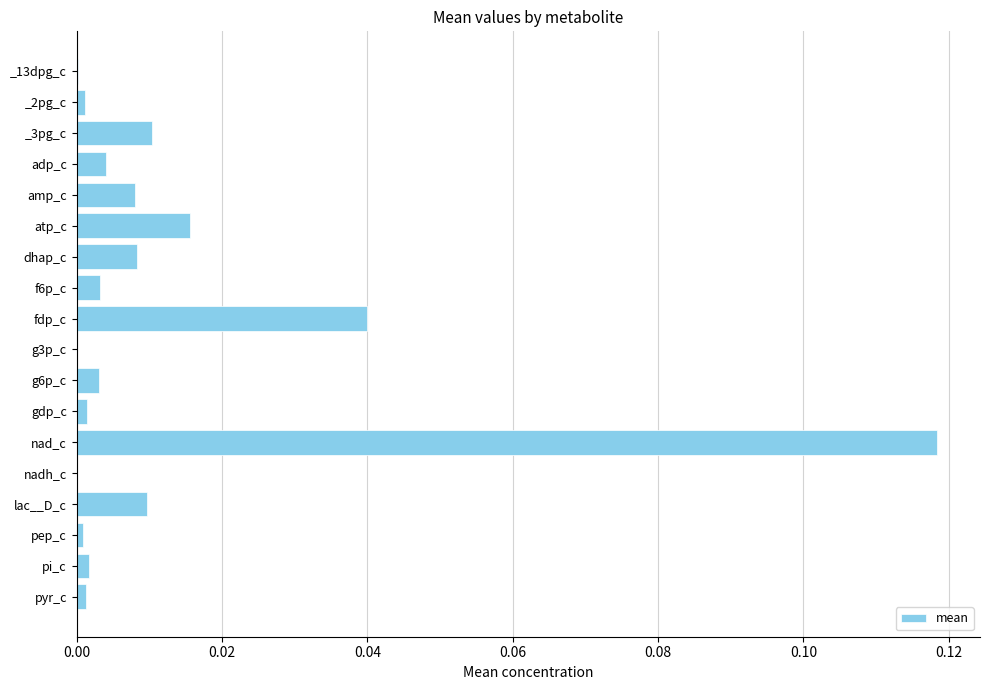

The chart shows a value of 0.0 at _3pg_c. True or false?

True